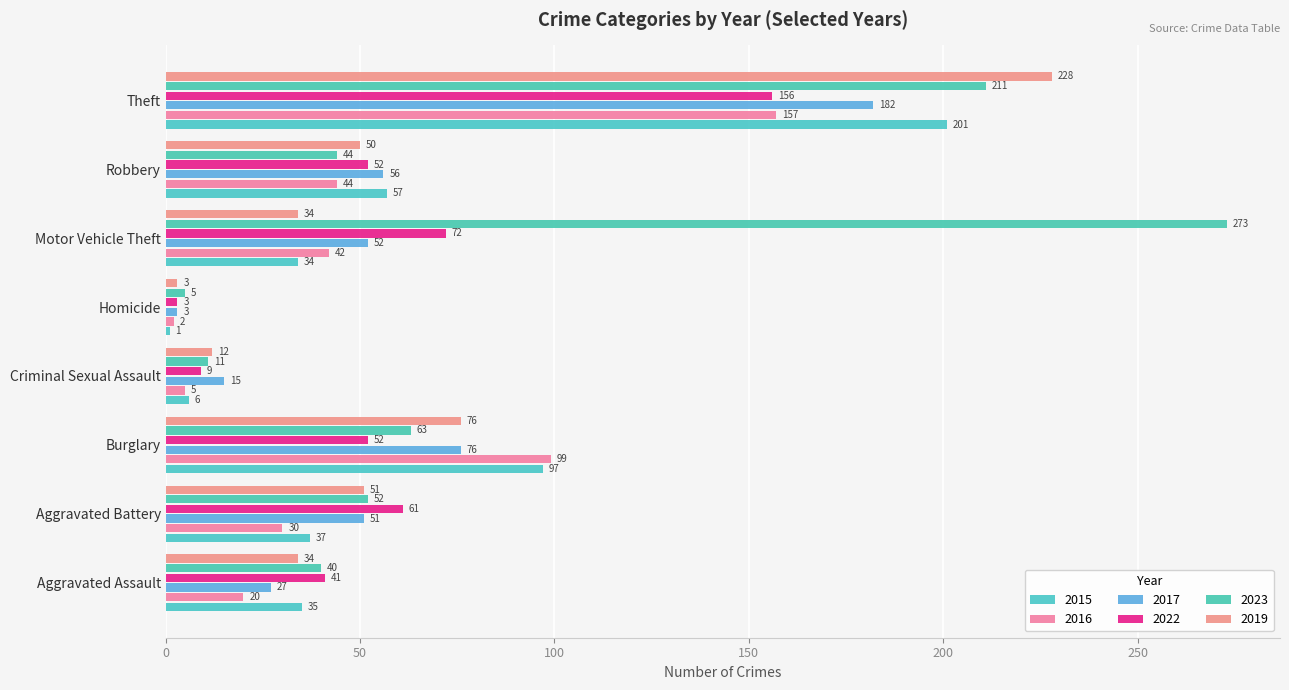

Which series has the widest spread of values?

2023